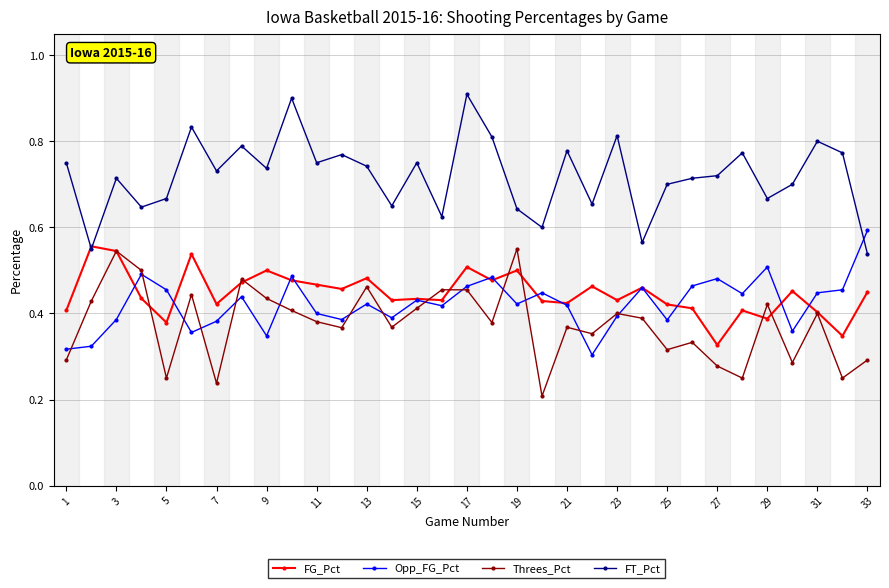

True or false: Threes_Pct and FT_Pct cross at least once.

False